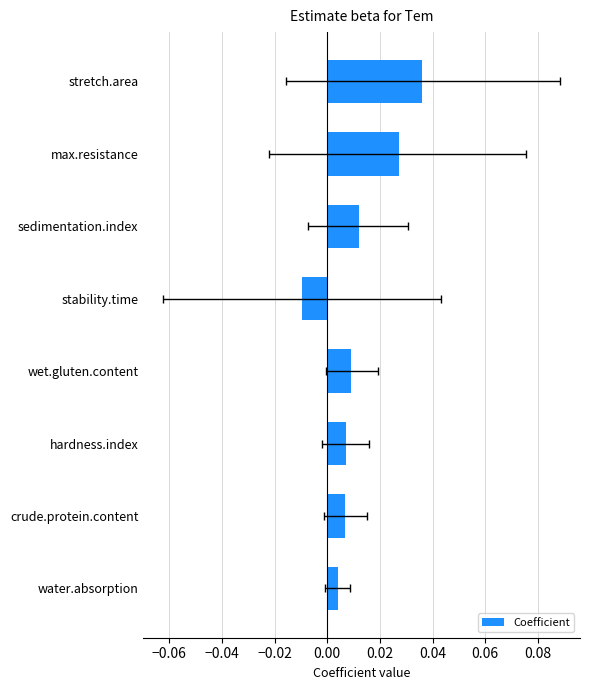

The value at water.absorption is 0.0. True or false?

False